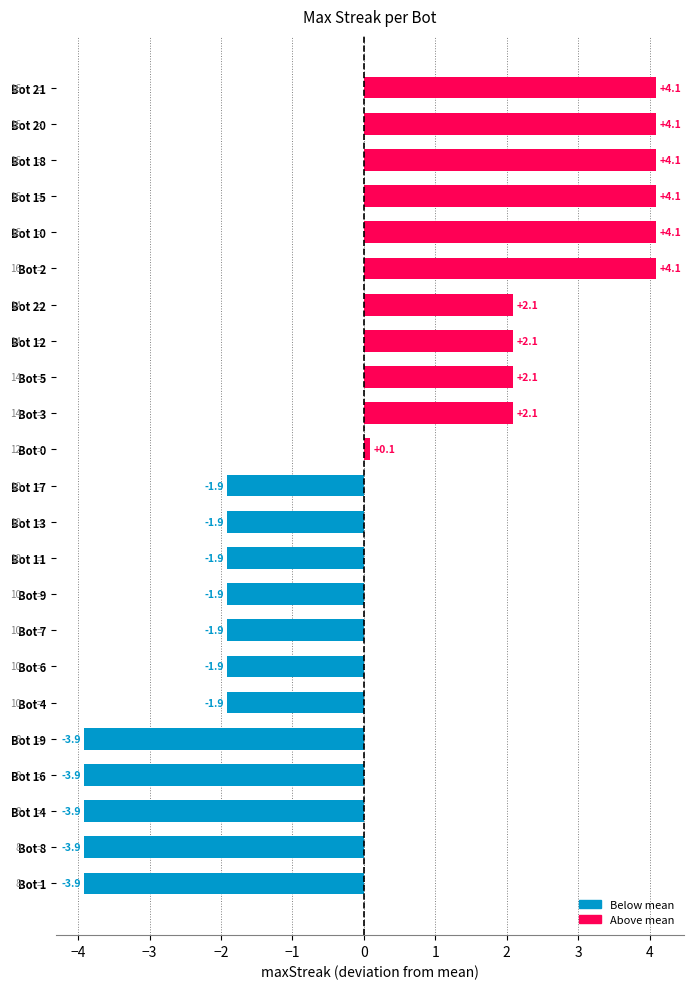

What is the maximum value shown in the chart?

4.1